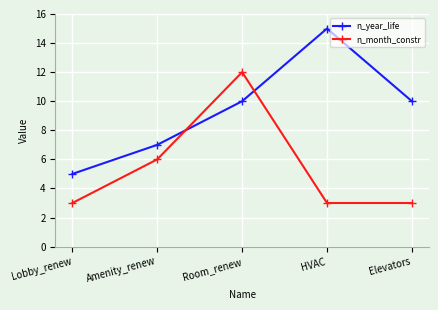

At which category does the chart reach its peak across all series?

HVAC